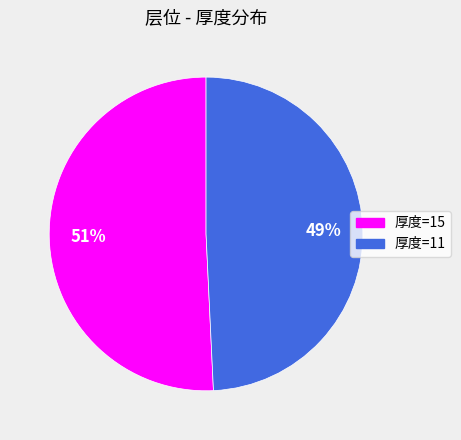

Do 厚度=11 and 厚度=15 together represent more than half of the pie?

Yes